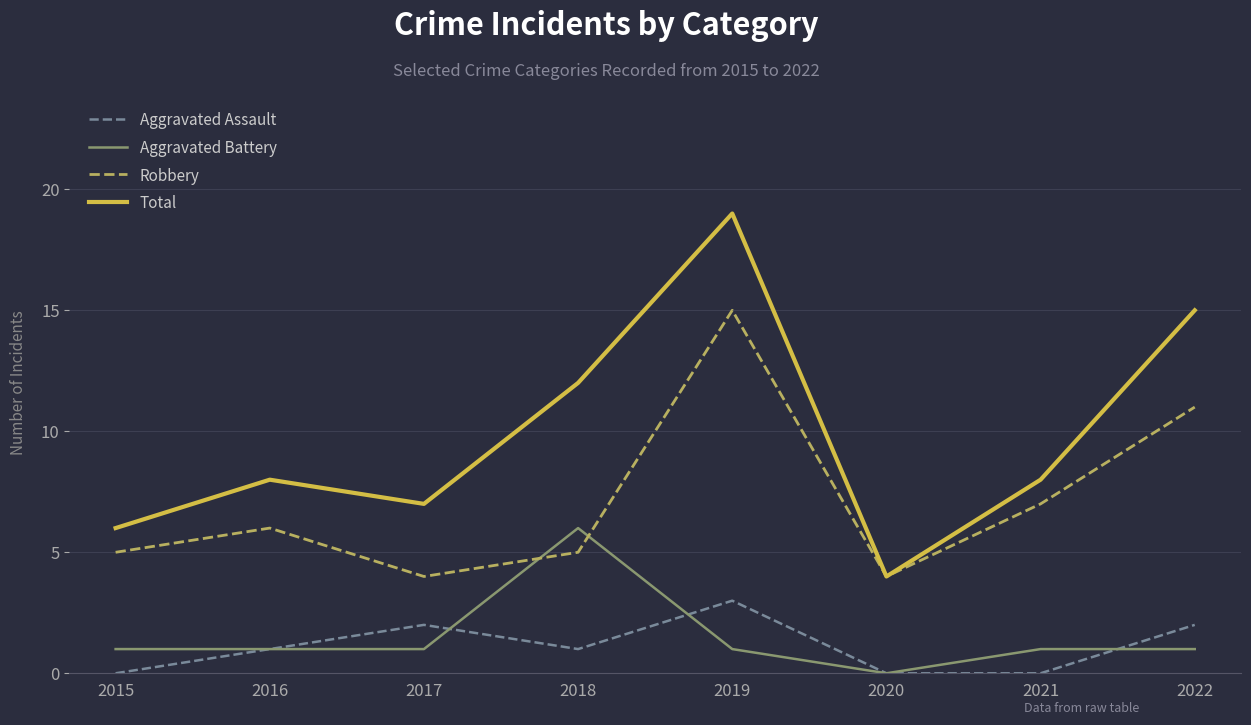

True or false: Total and Aggravated Battery intersect in this chart.

False